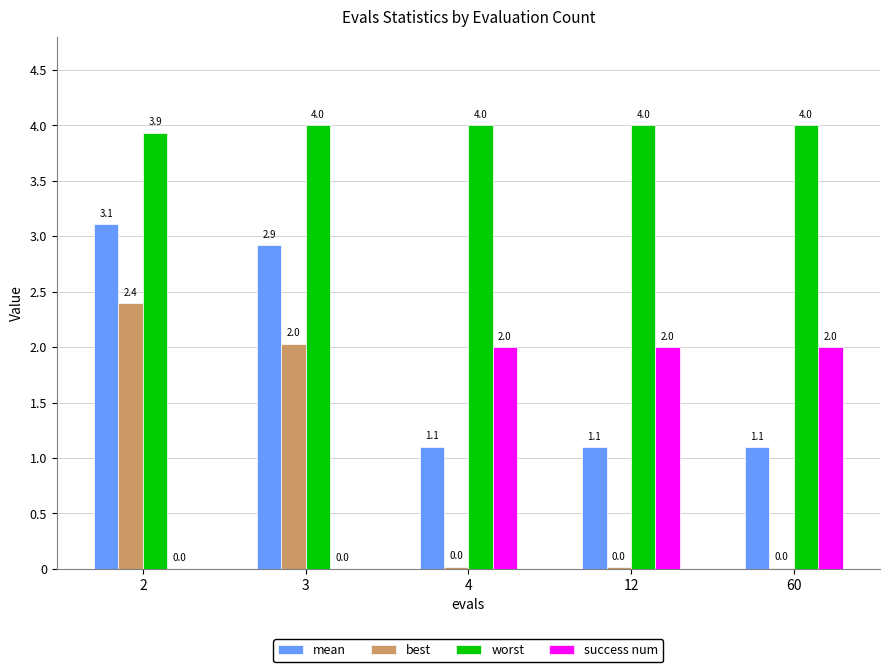

The best series shows 2.0 at 3. True or false?

True